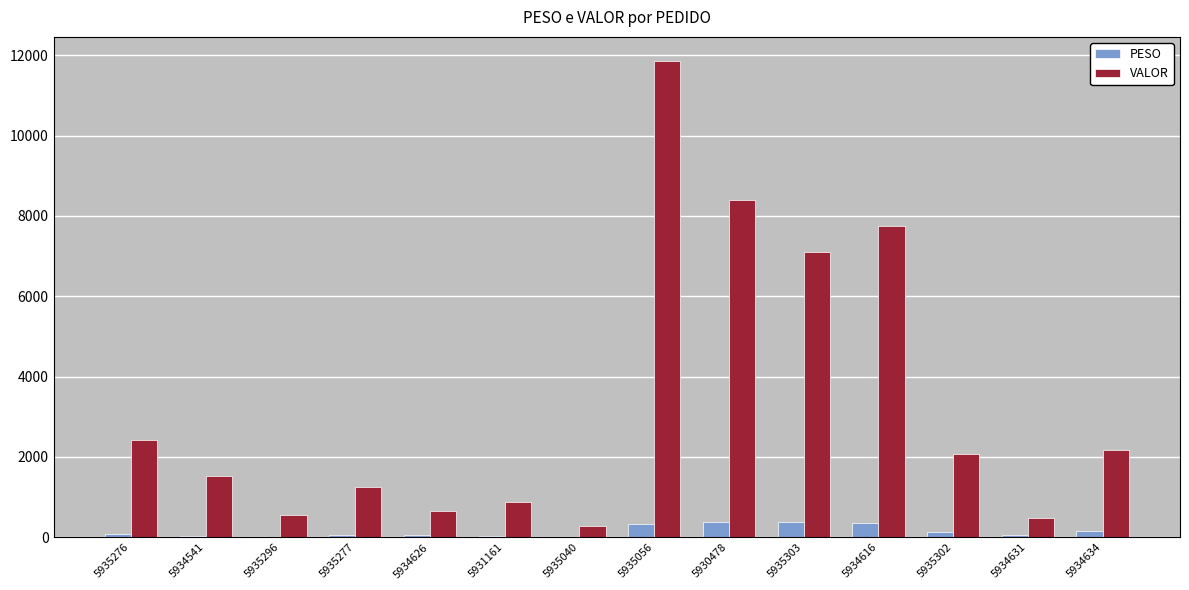

Is the value of VALOR at 5935296 greater than the value of PESO at 5934634?

Yes